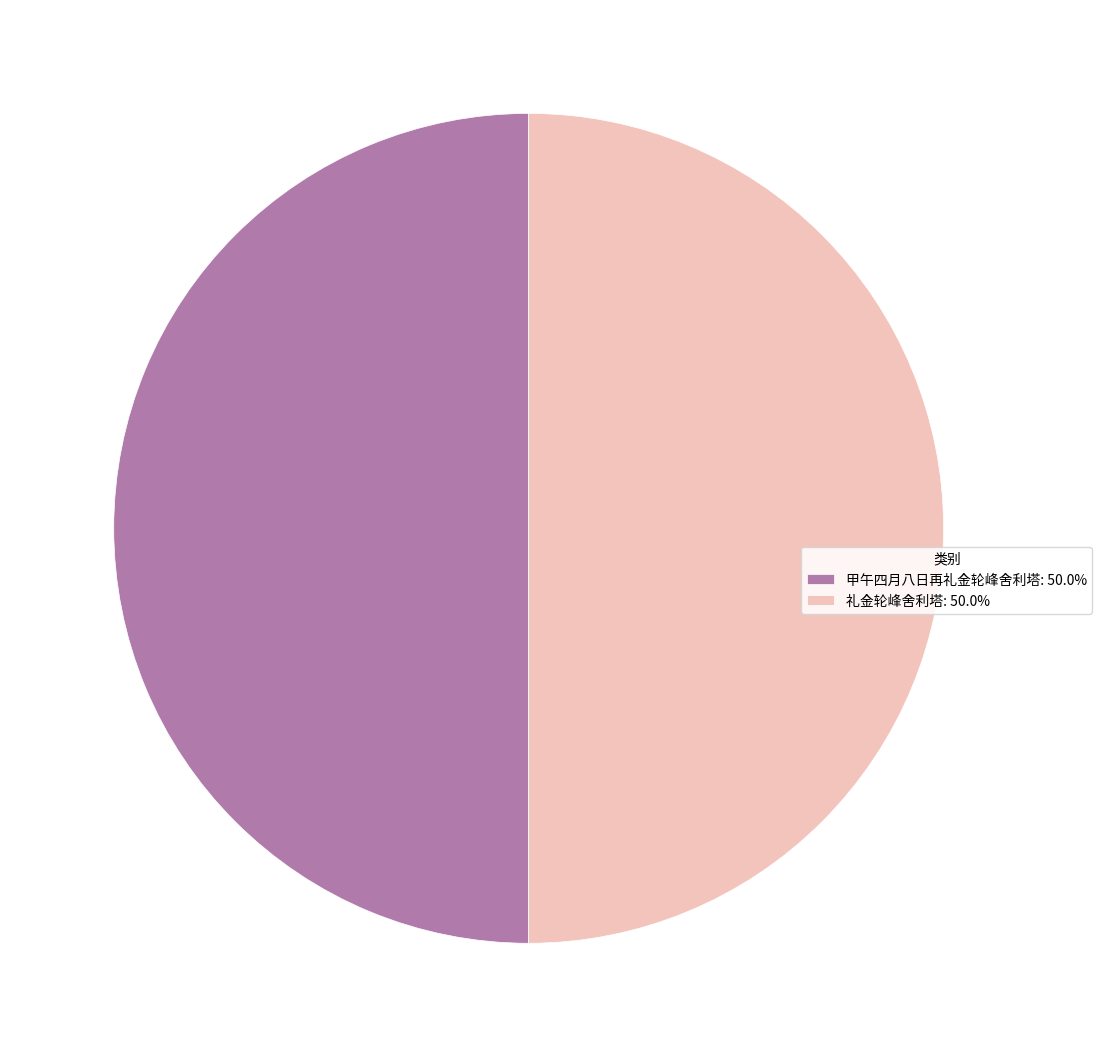

Approximately how many times larger is the value at 礼金轮峰舍利塔: 50.0% compared to 甲午四月八日再礼金轮峰舍利塔: 50.0%?

1.0